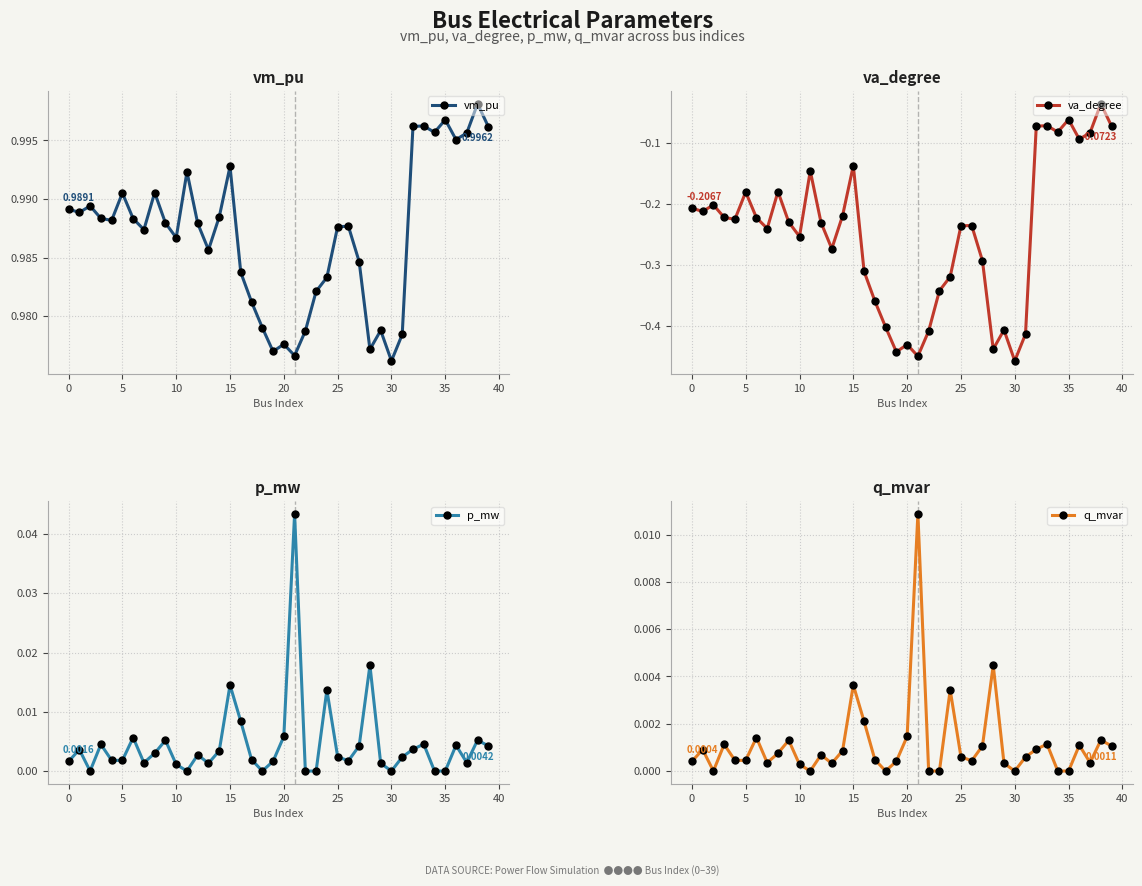

The value of va_degree at 33 is -0.0. True or false?

False